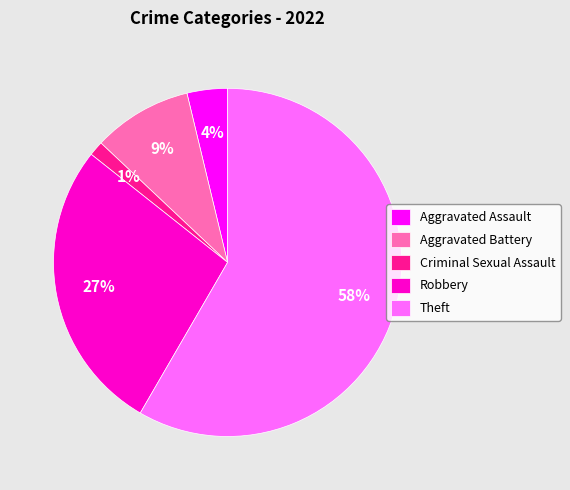

Which slice is the smallest?

Criminal Sexual Assault